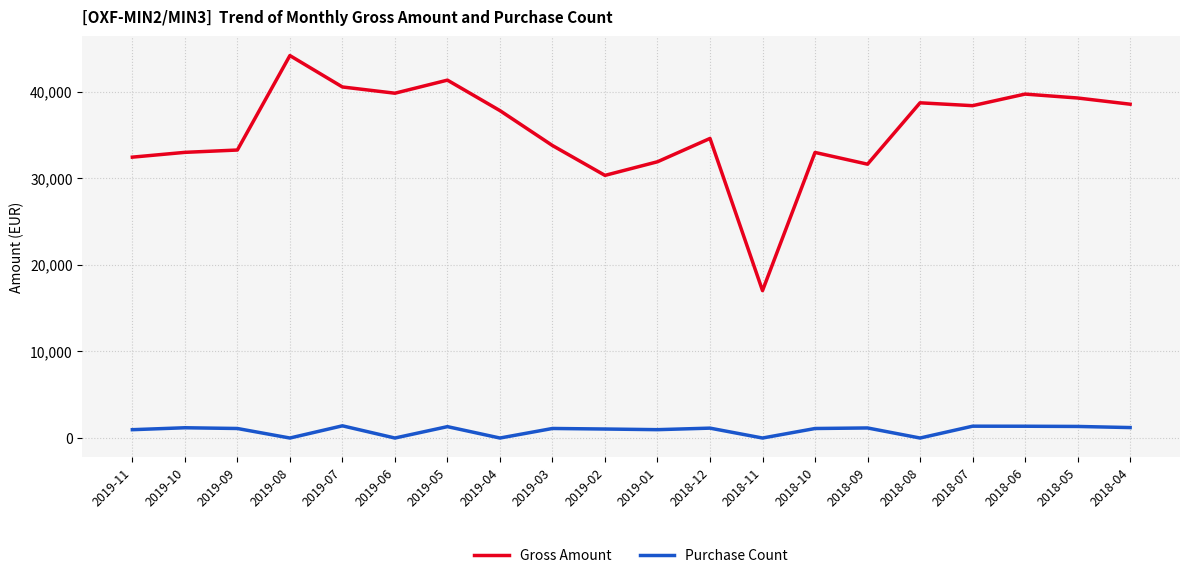

List the series in order of their peak value, highest first.

Gross Amount, Purchase Count